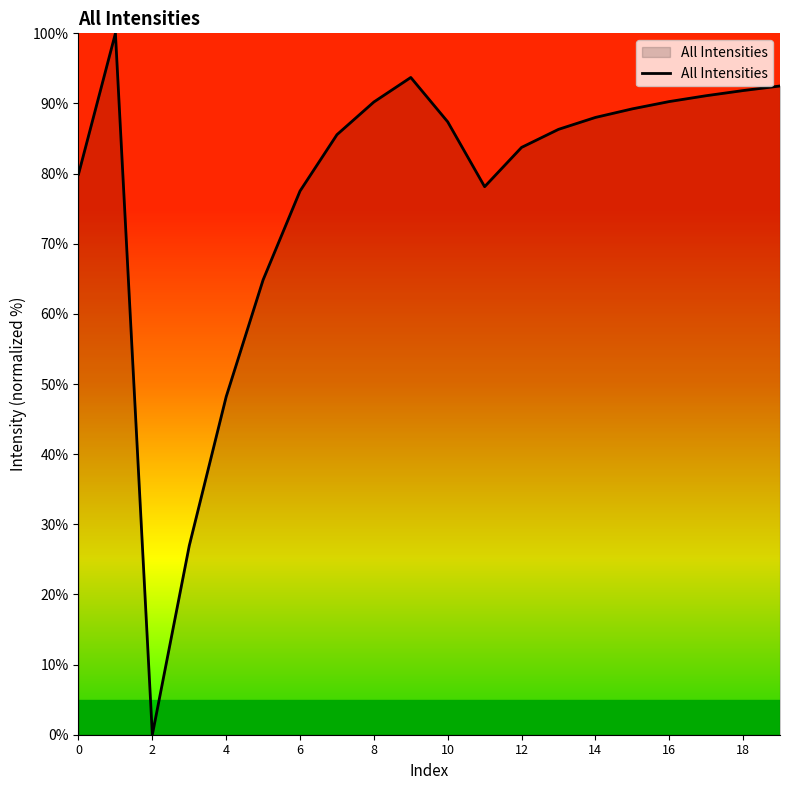

What is the difference between the maximum and minimum values?

100.0